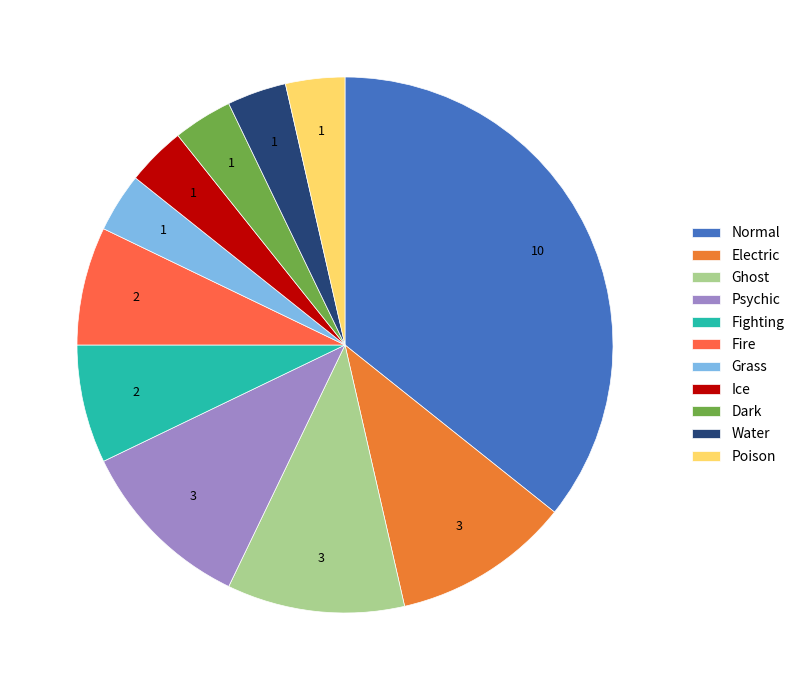

How many slices are in this pie chart?

11